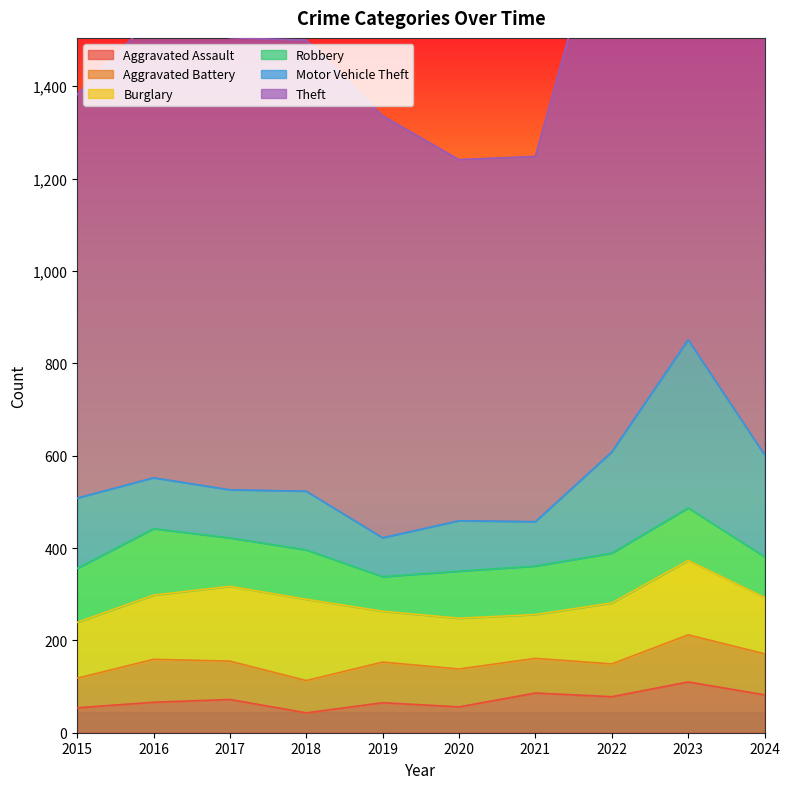

What is the sum of the Motor Vehicle Theft values at 2023 and 2021?

460